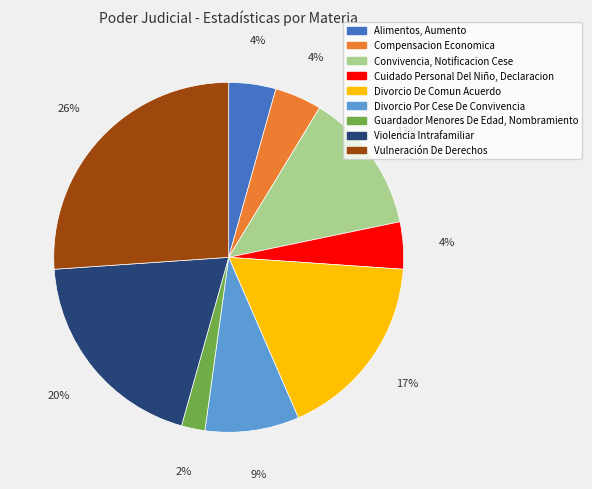

Count the number of slices in the pie.

9